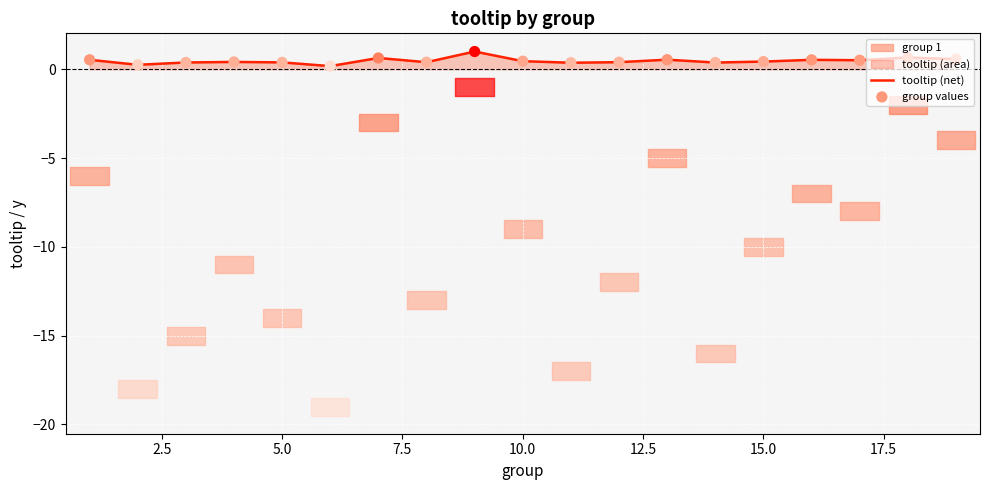

What is the highest value of the tooltip (net) series?

1.0